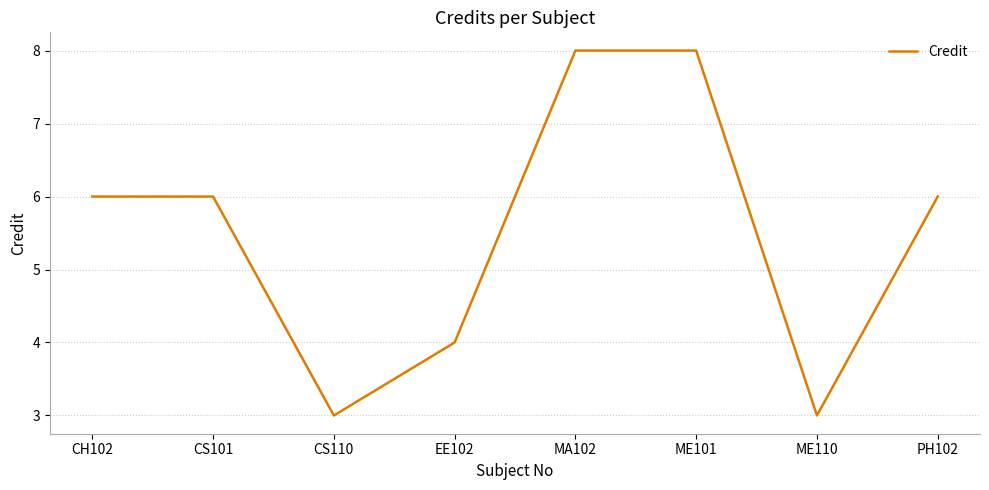

Reading left to right, extract all data points from this chart.

CH102=6	CS101=6	CS110=3	EE102=4	MA102=8	ME101=8	ME110=3	PH102=6